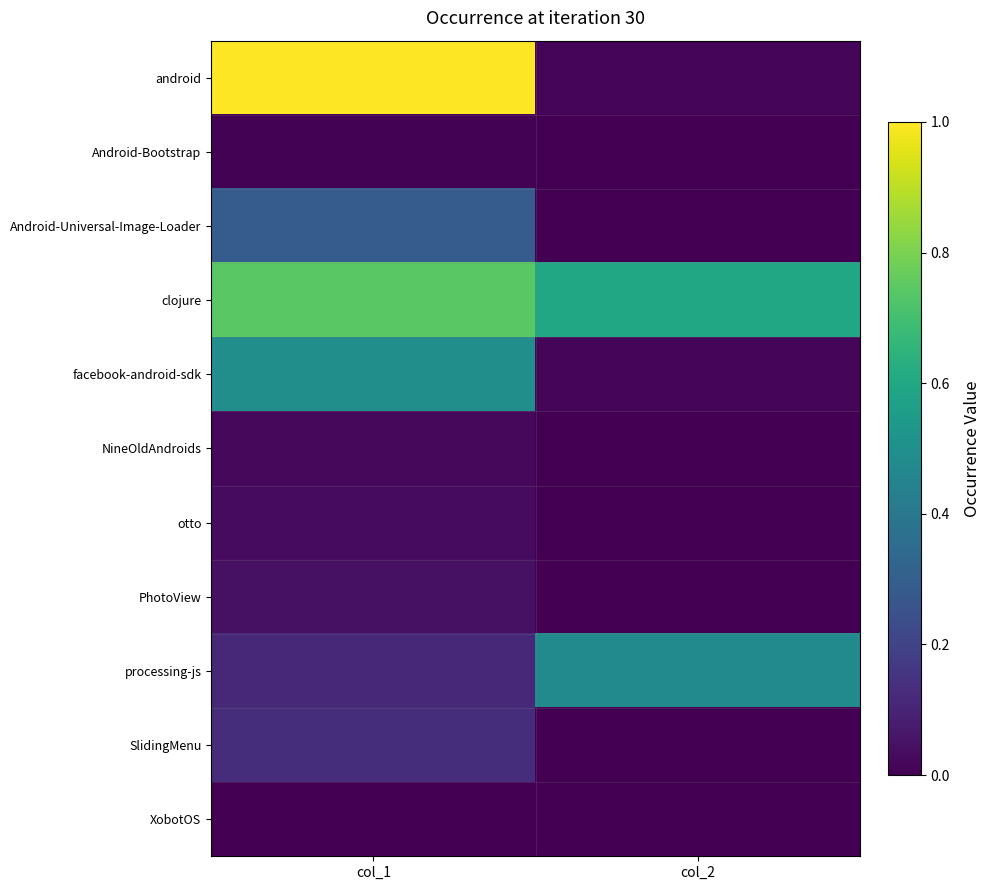

At which category is the sum across all series the highest?

col_1